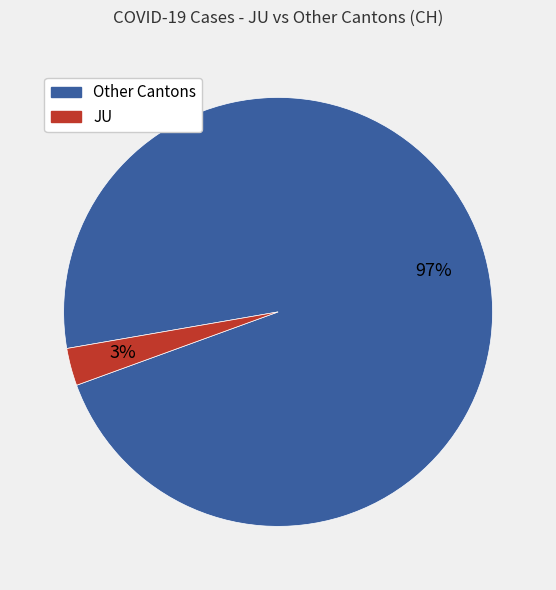

Is there a majority slice in this chart?

Yes